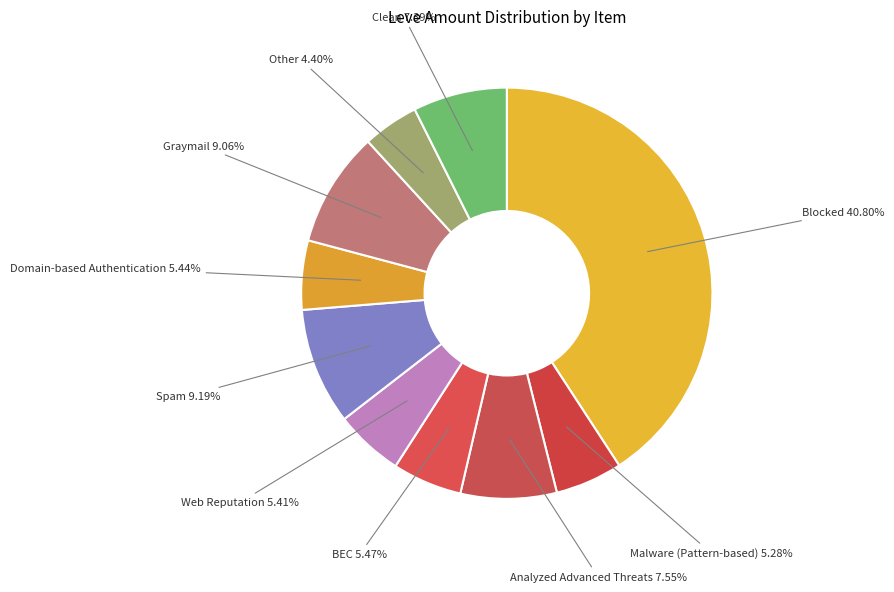

What is the largest slice in the pie chart?

Blocked